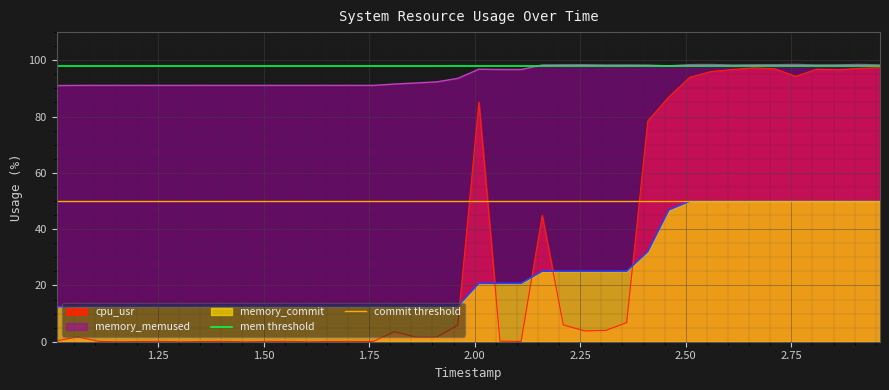

What is the value of the commit threshold point at the 1st from the left?

50